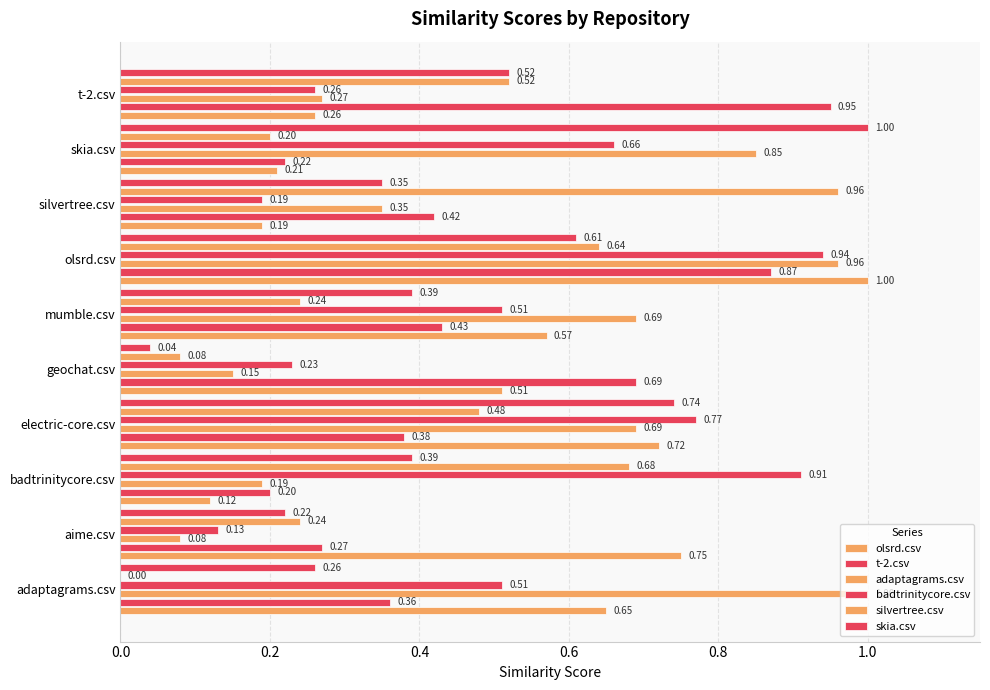

What is the average value of the silvertree.csv series?

0.4